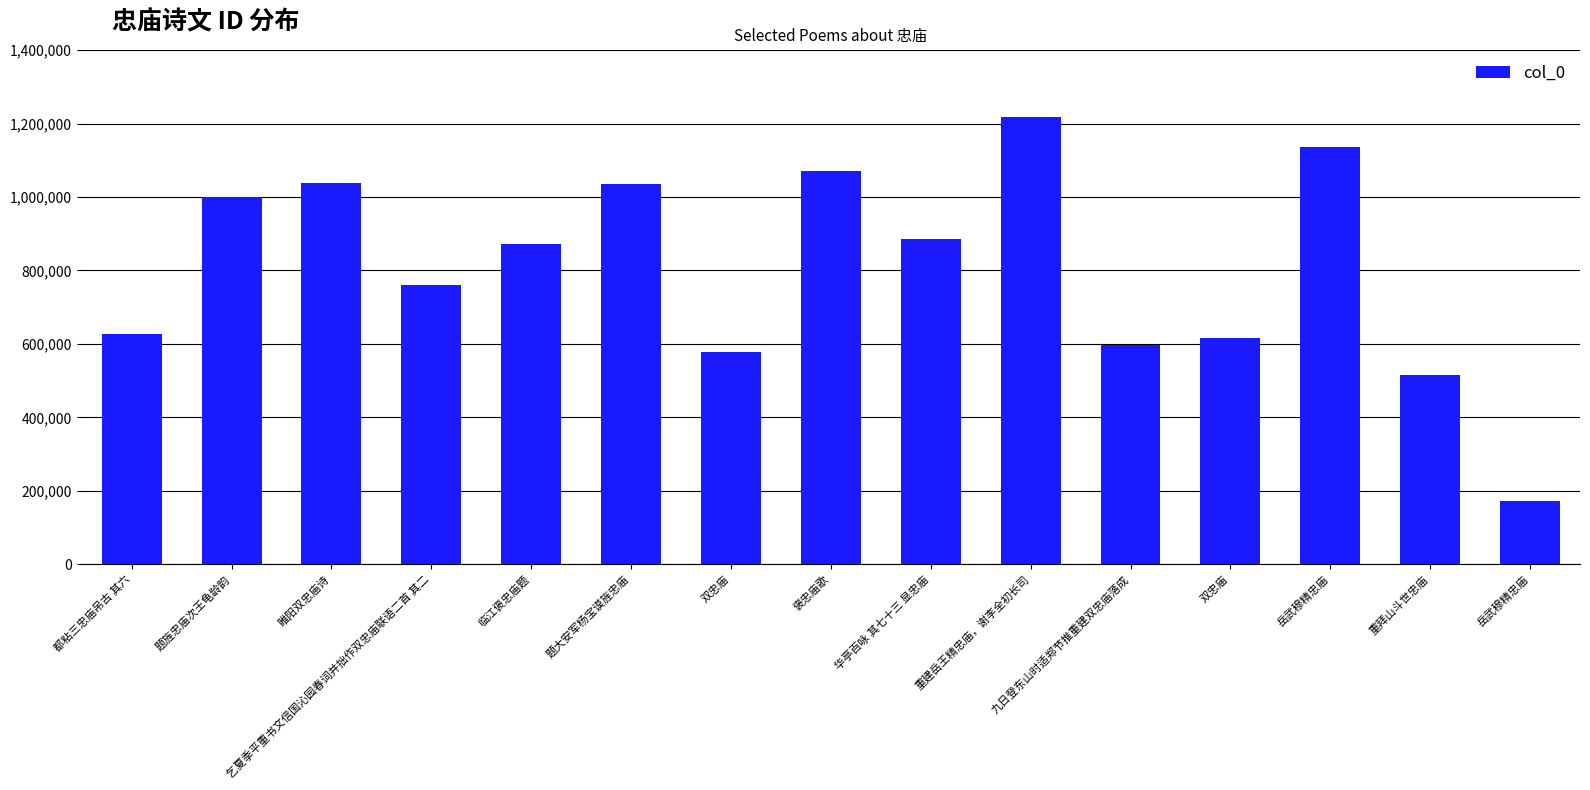

Read the value at 题旌忠庙次王龟龄韵.

999383